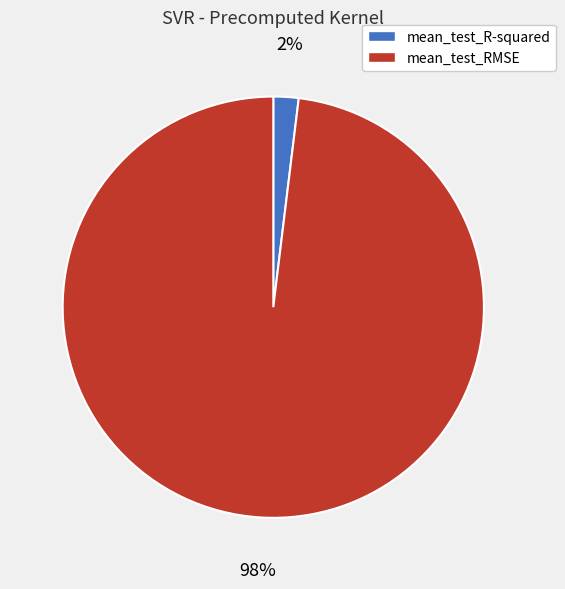

Which slice is the smallest?

mean_test_R-squared